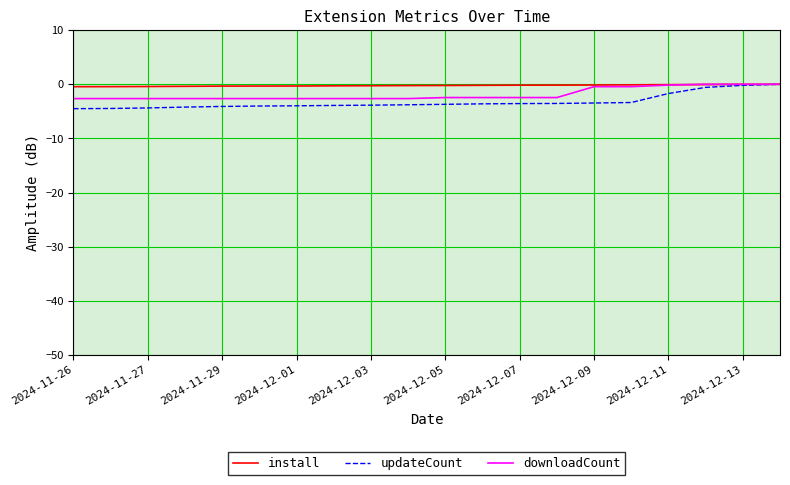

What is the minimum value shown in the chart?

-4.5